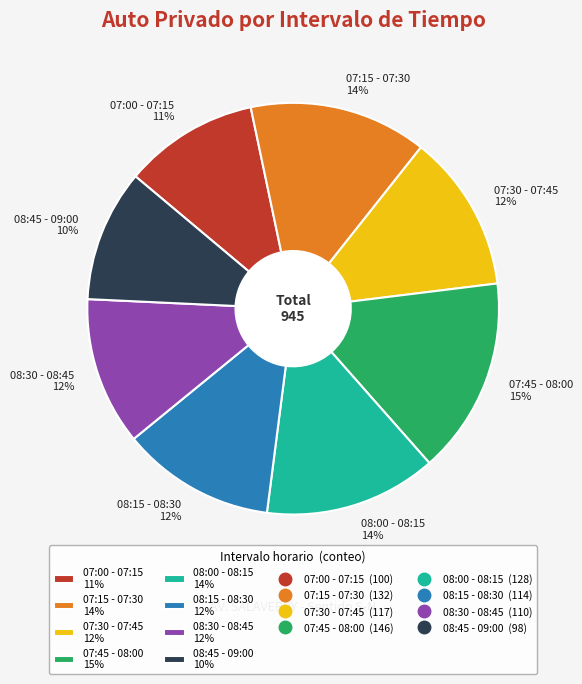

The 07:15 - 07:30 slice represents 14% of the pie. True or false?

True